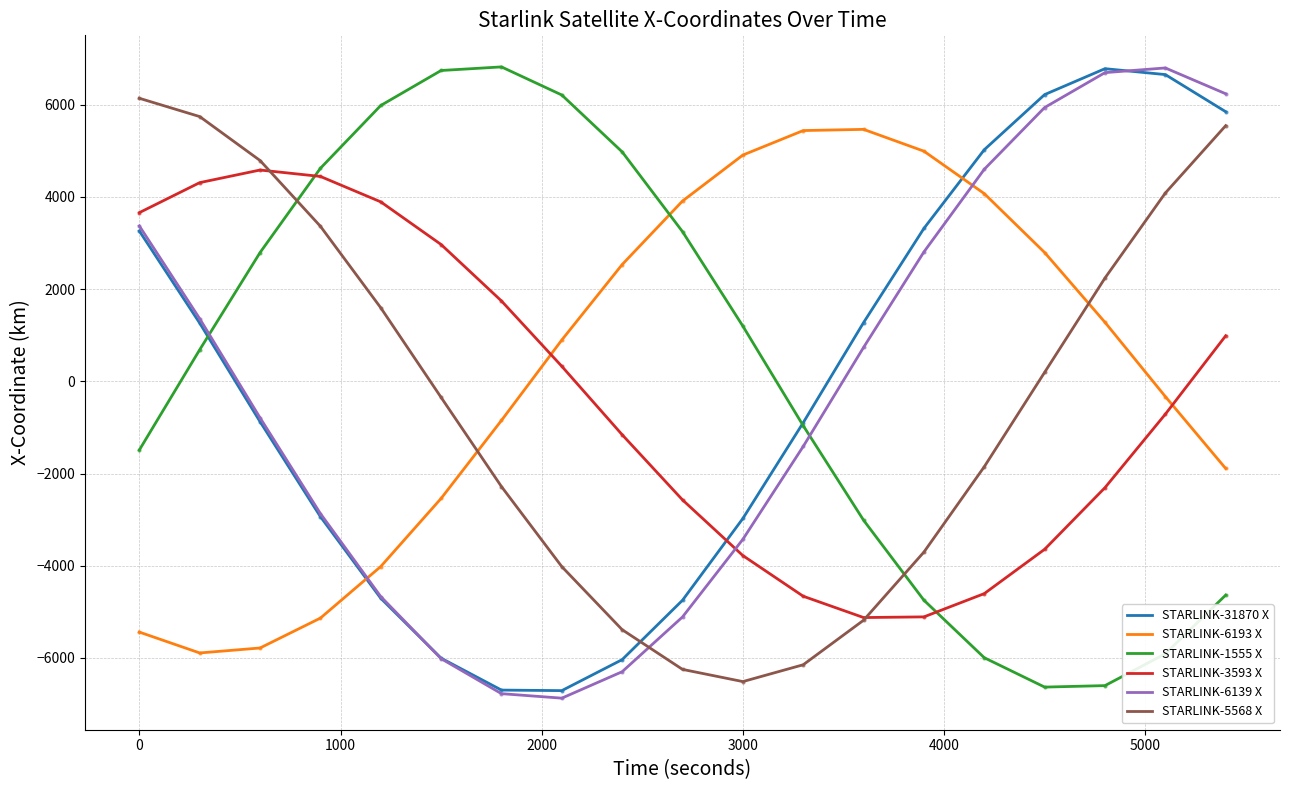

What is the lowest value of the STARLINK-3593 X series?

-5124.5